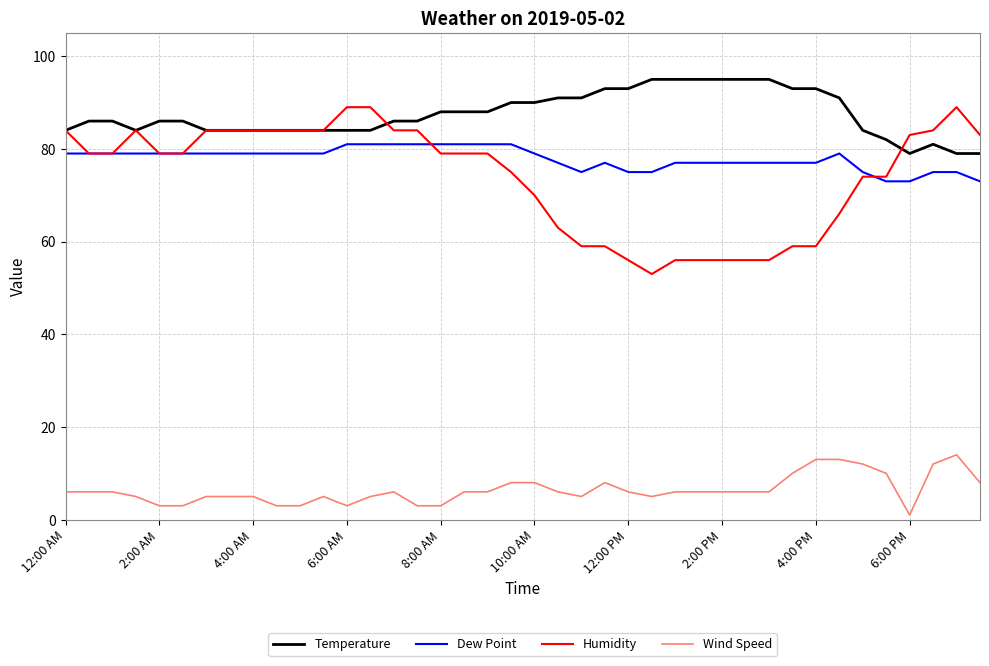

What are all the series names shown in the legend?

Temperature, Dew Point, Humidity, Wind Speed